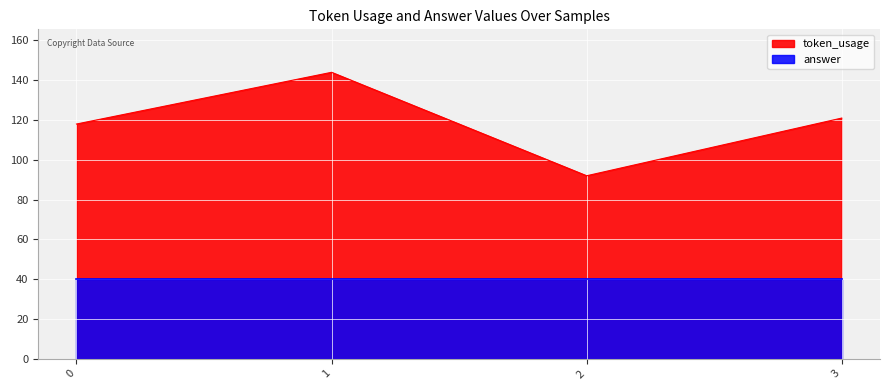

Reading left to right, what are all the values shown in this chart?

118	144	92	121